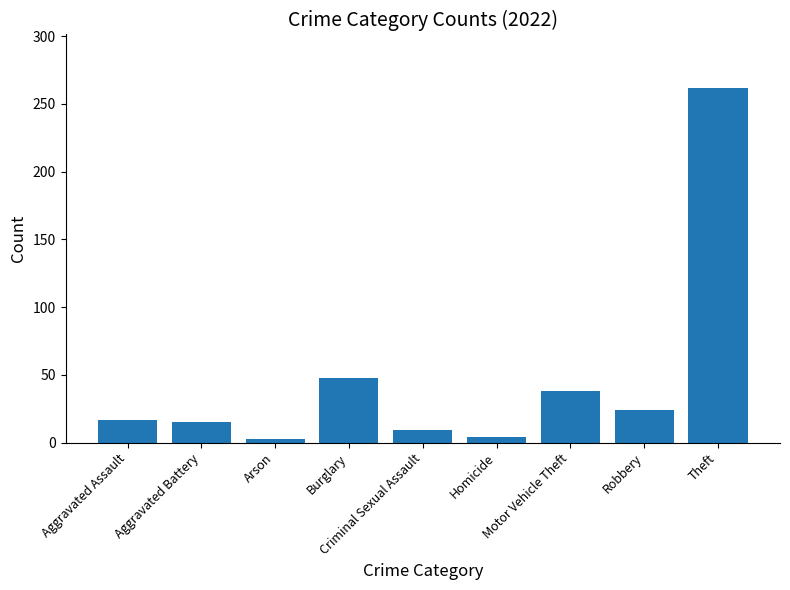

What is the greatest value displayed?

262